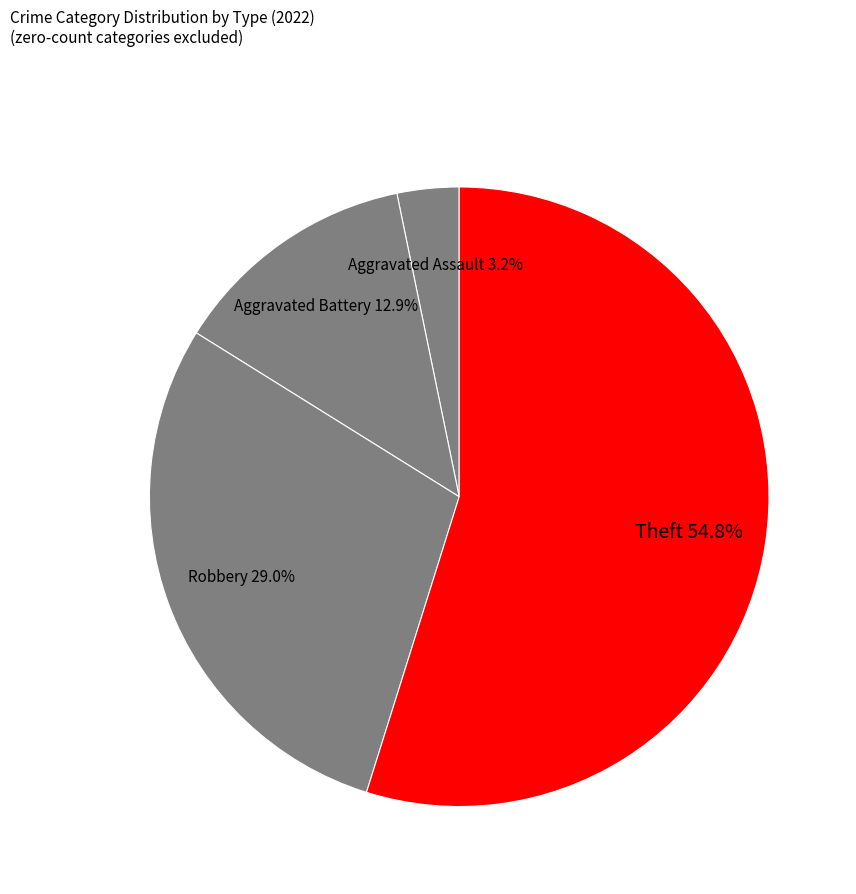

Which category has the biggest portion of the pie?

Theft